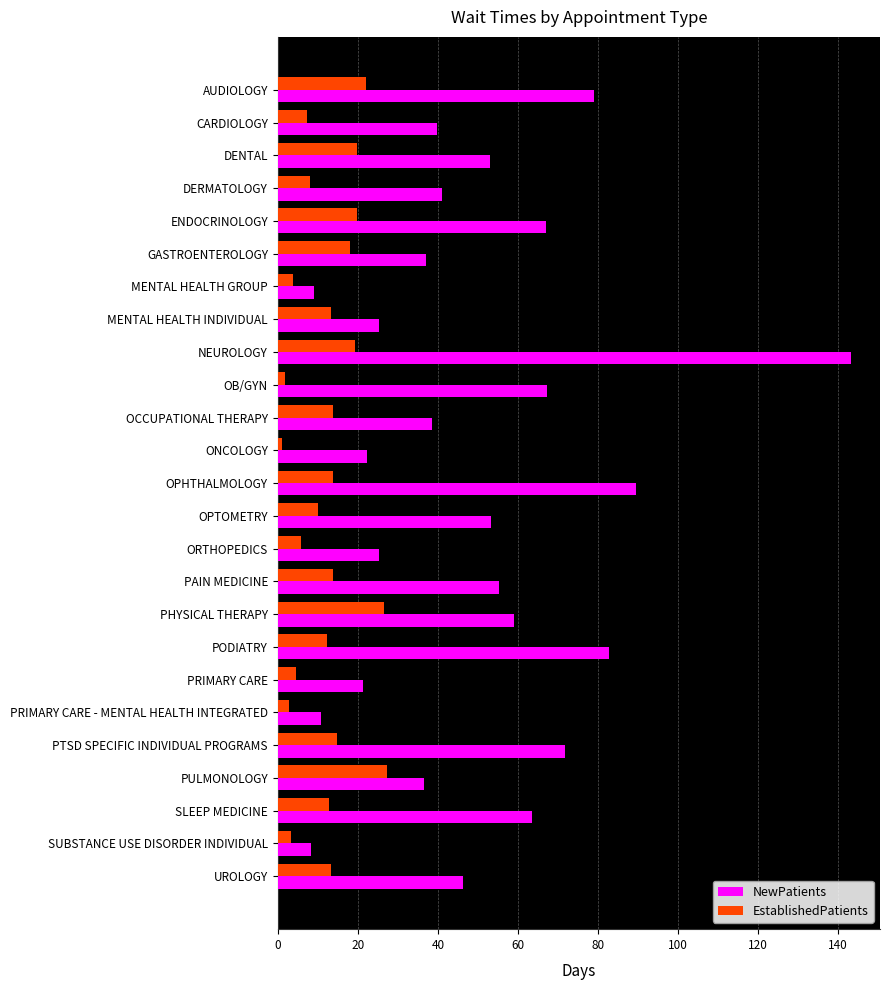

Which series has the largest range (max minus min)?

NewPatients